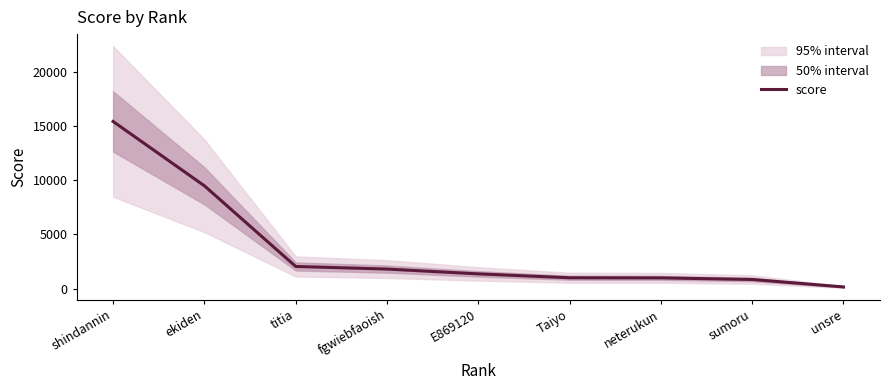

Which label corresponds to the smallest value in the chart?

unsre